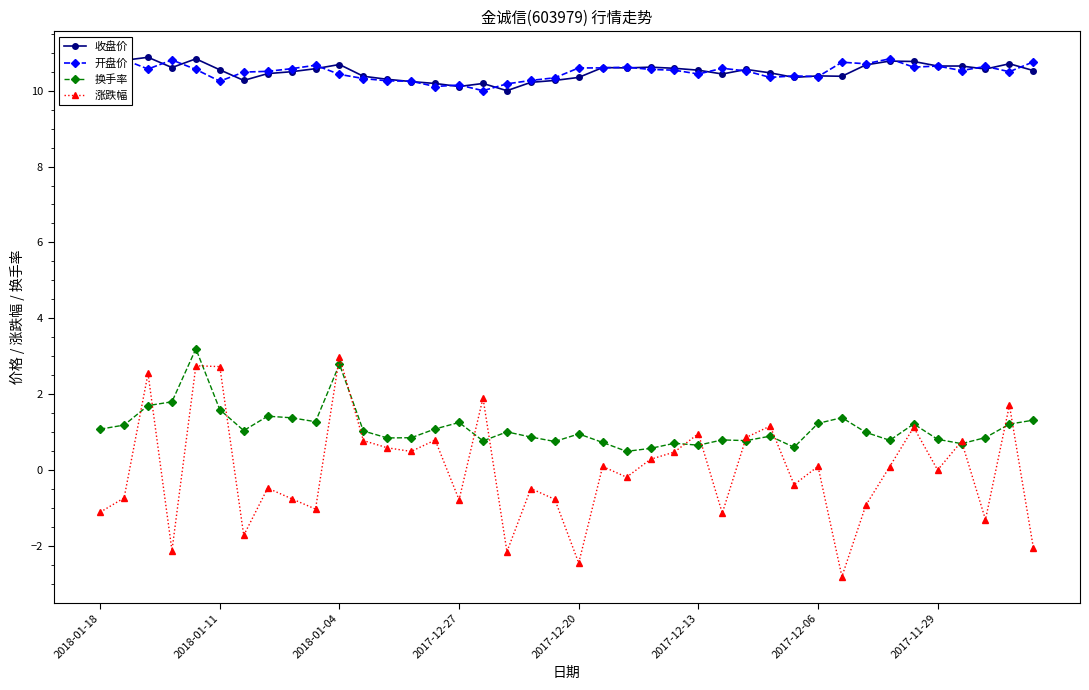

What is the approximate value of 收盘价 at 22?

10.6